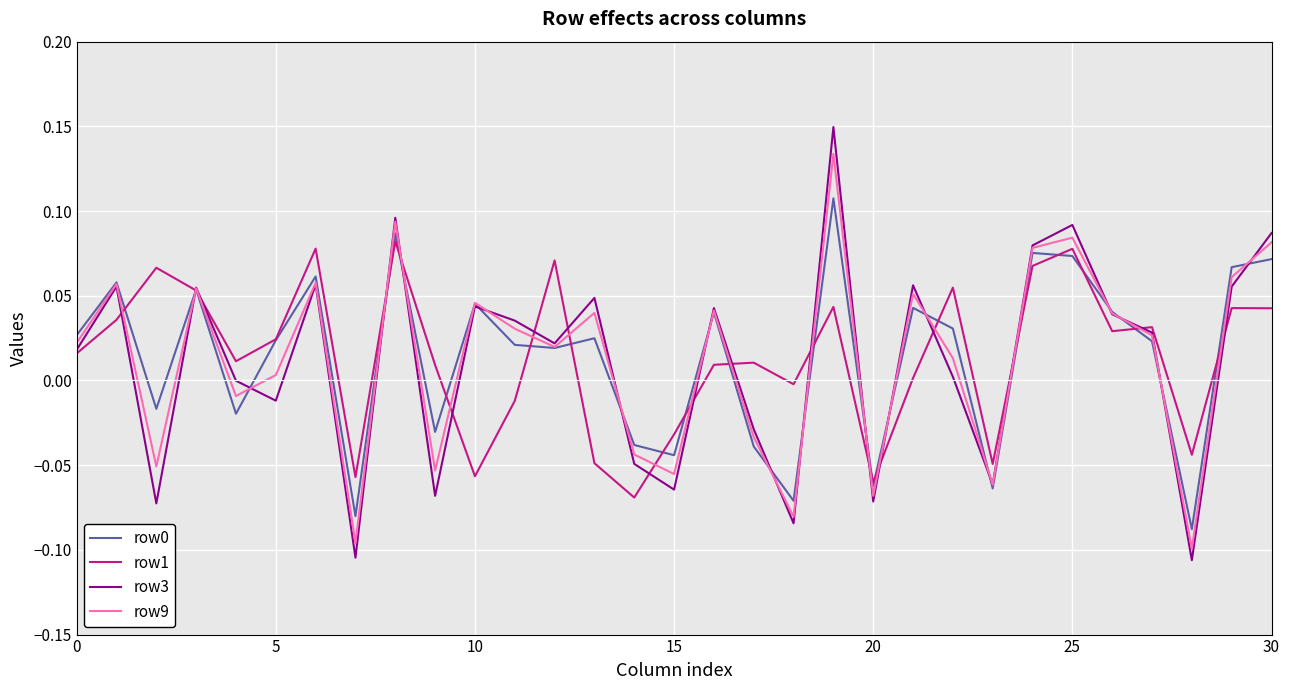

Which series has the widest spread of values?

row3